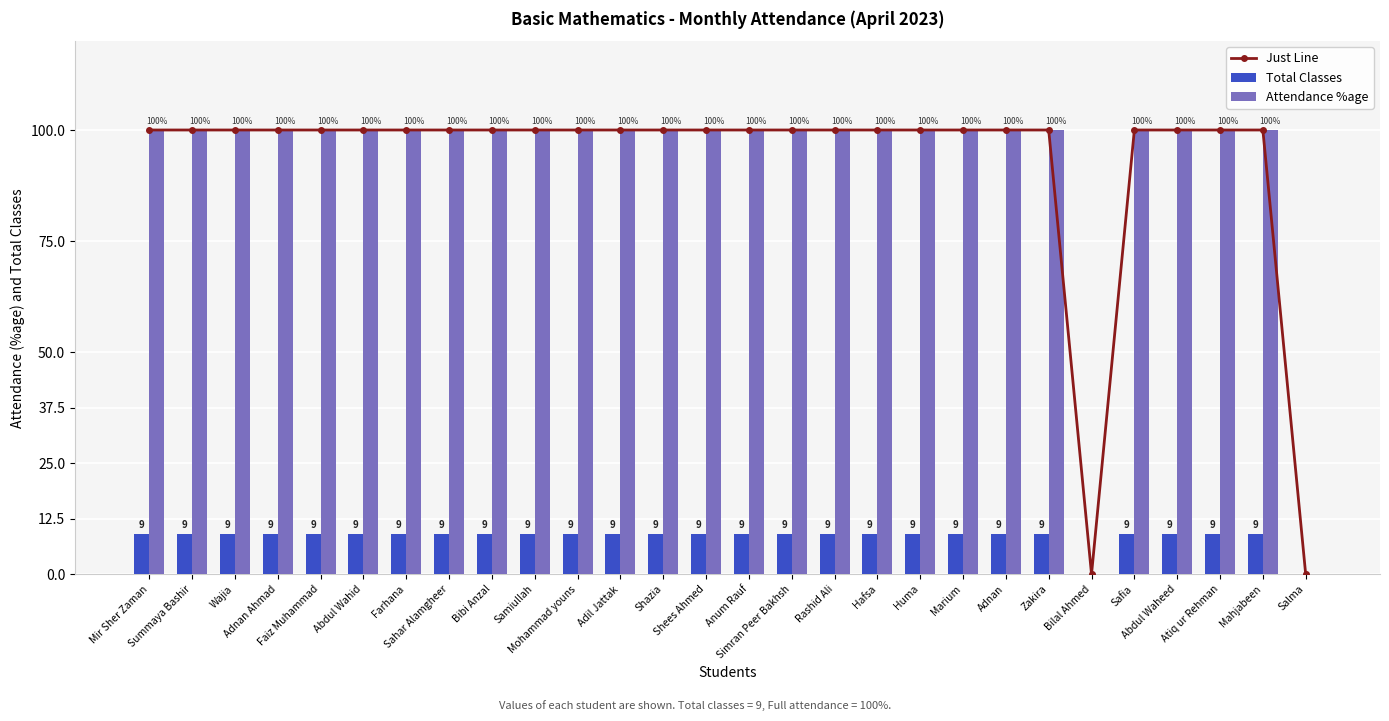

The Attendance %age series shows 100 at Safia. True or false?

True